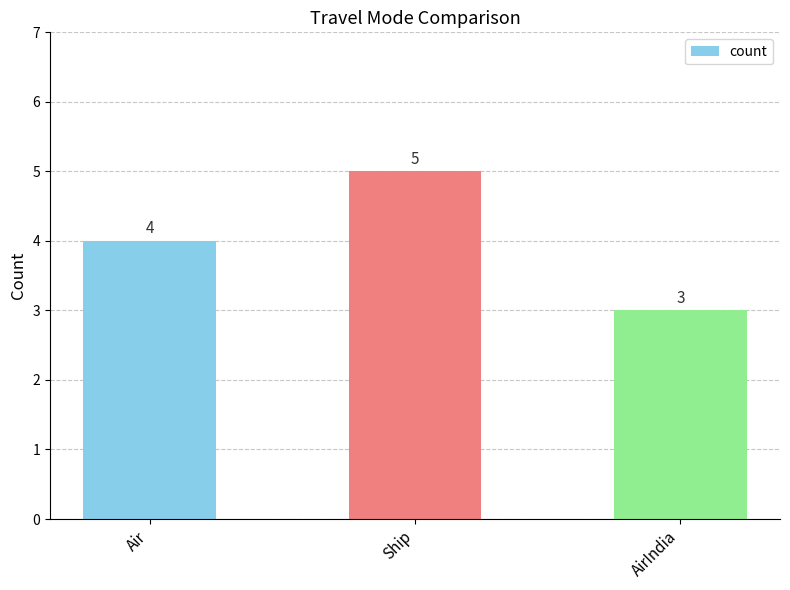

The chart shows a value of 1 at AirIndia. True or false?

False